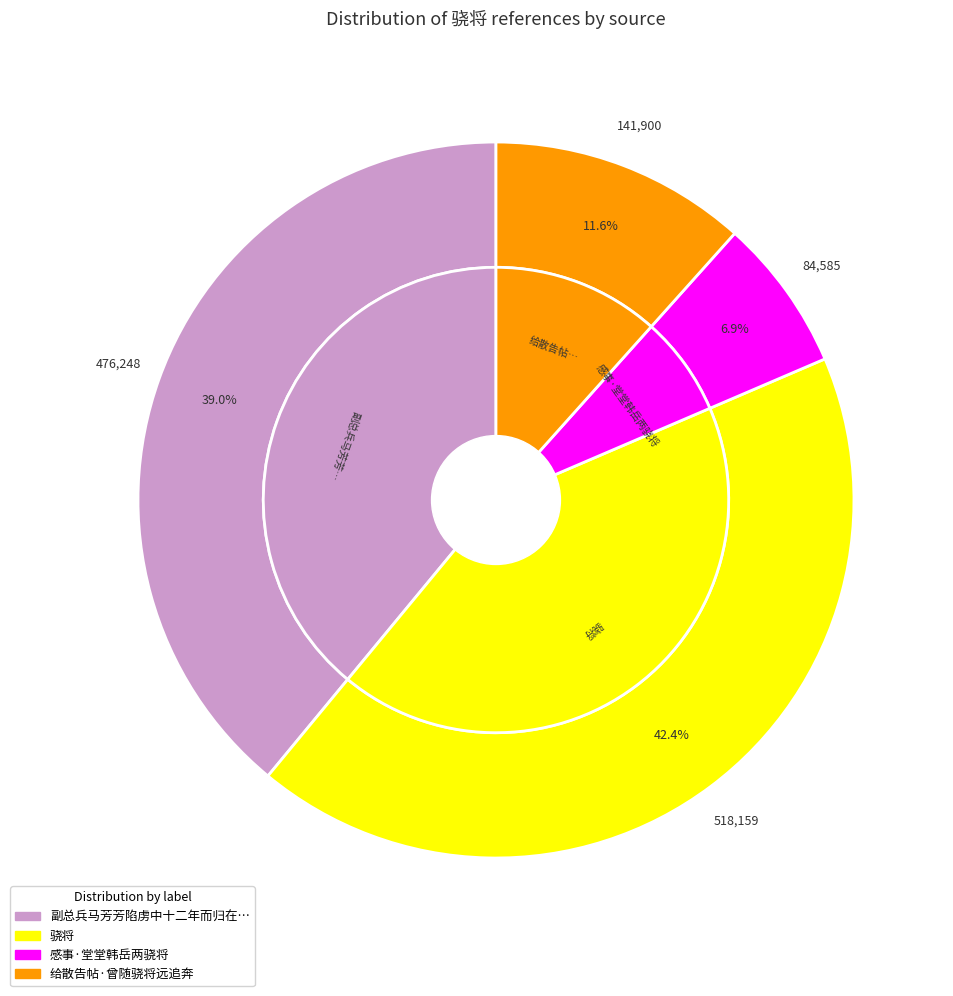

To the nearest percent, what portion does 骁将 represent?

42%